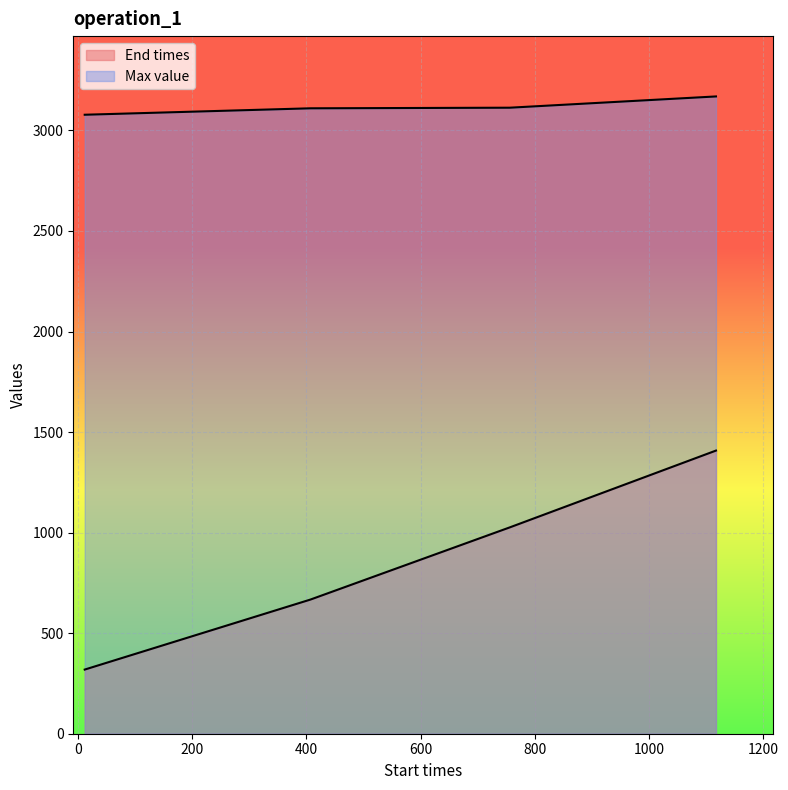

The Max value series shows 3078 at 12. True or false?

True